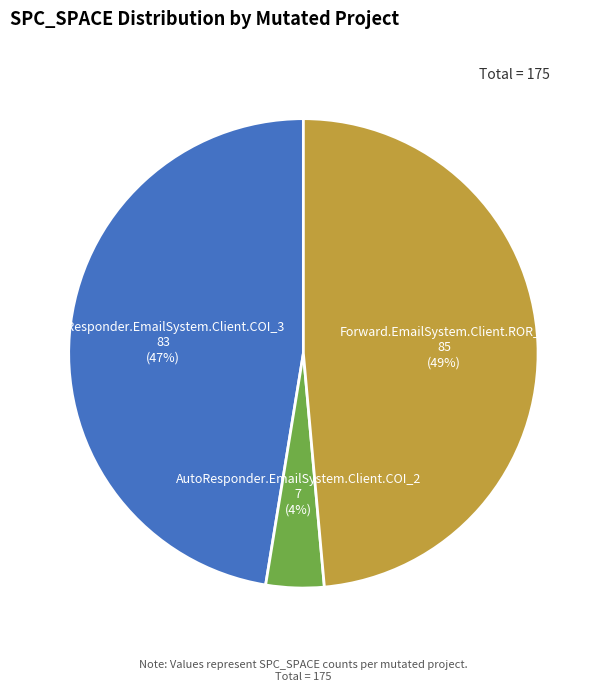

Which category has the smallest portion of the pie?

AutoResponder.EmailSystem.Client.COI_2